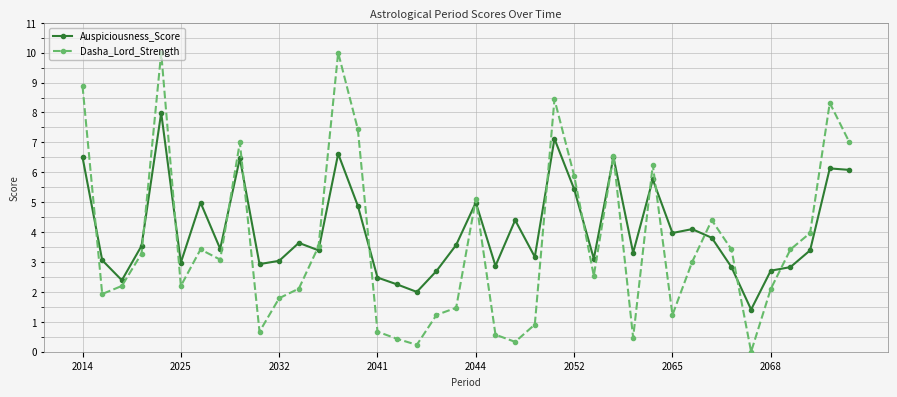

Rank the series by their maximum value, from lowest to highest.

Auspiciousness_Score, Dasha_Lord_Strength